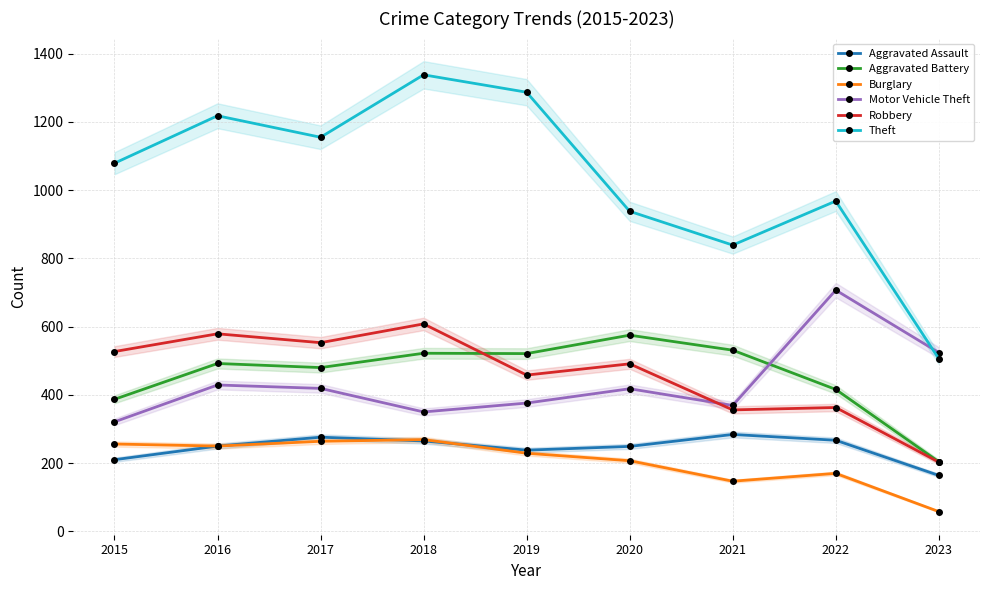

Does the chart have visible grid lines?

Yes